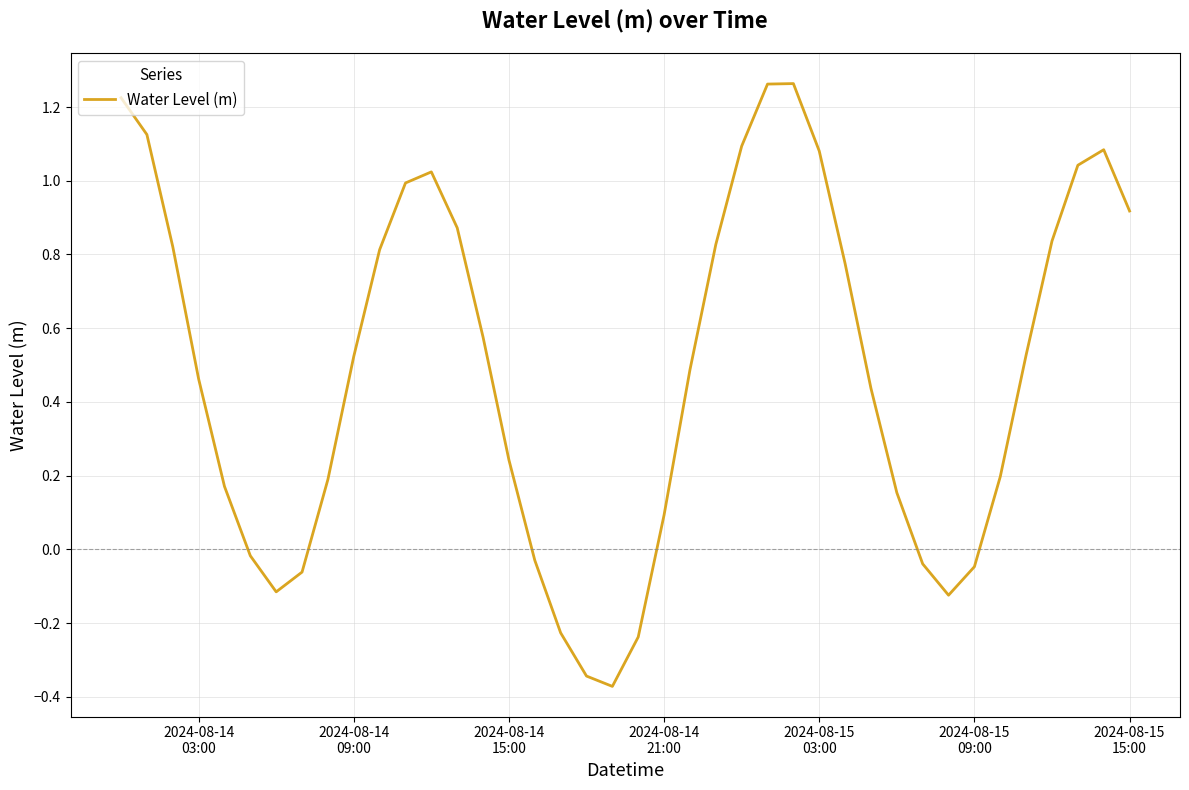

Is this an area chart (filled region under the line)?

No